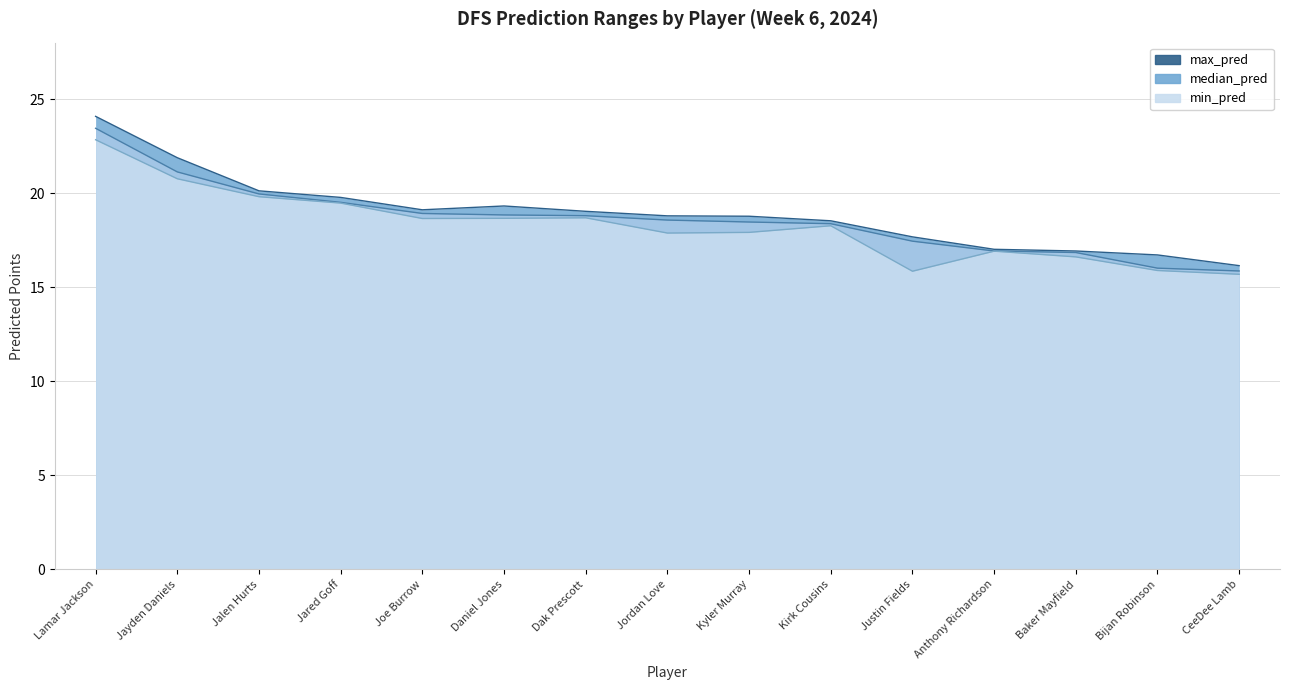

Where is the first local maximum for max_pred?

Daniel Jones